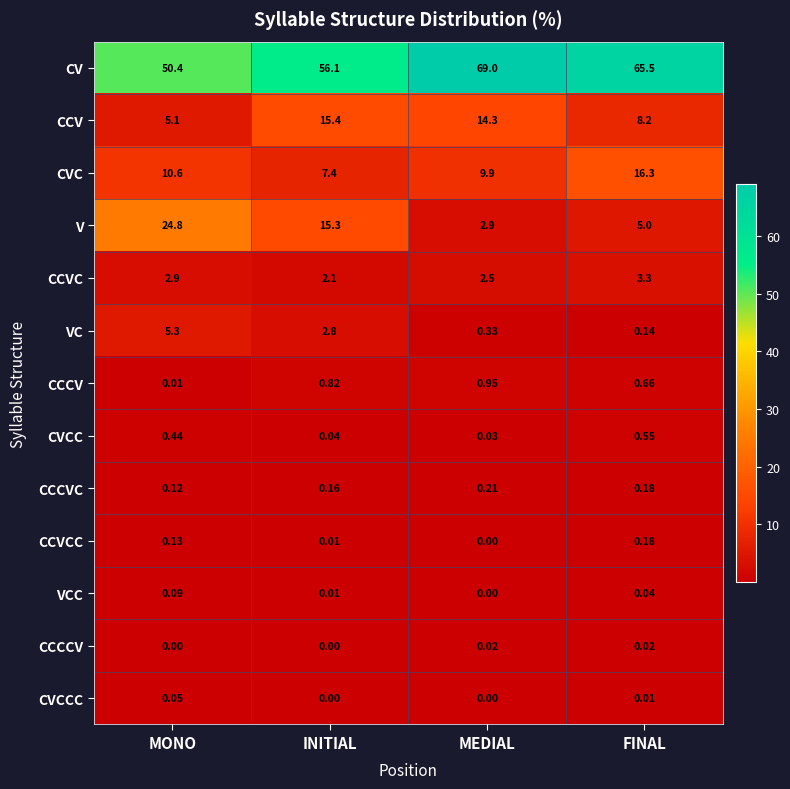

Between MONO and FINAL, which series saw the biggest shift?

V